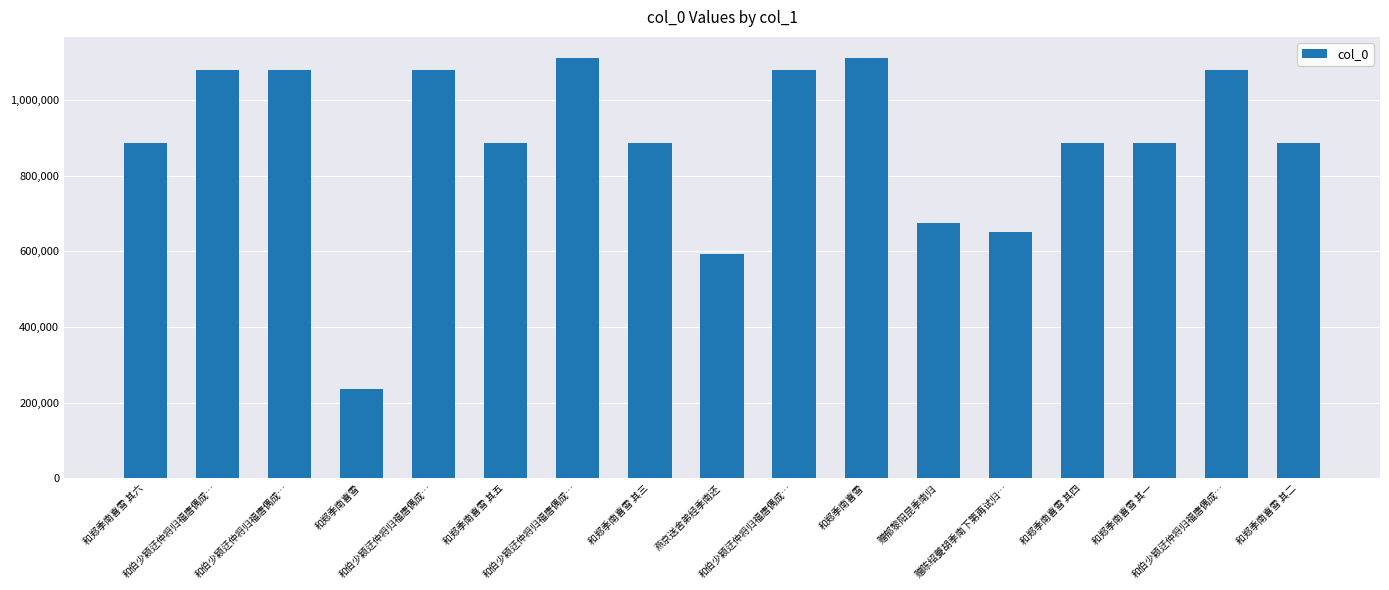

What is the difference between the values at 和郑季南喜雪 and 和郑季南喜雪 其五?

648533